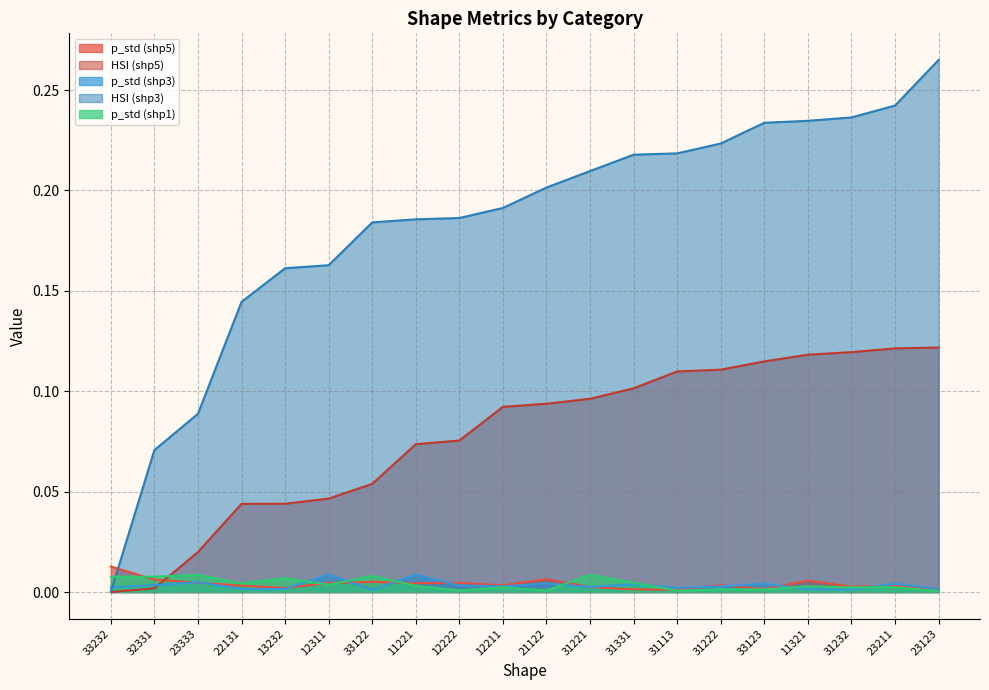

Reading left to right, list all the values displayed in this chart.

p_std (shp5): 0.0	0.0	0.0	0.0	0.0	0.0	0.0	0.0	0.0	0.0	0.0	0.0	0.0	0.0	0.0	0.0	0.0	0.0	0.0	0.0
HSI (shp5): 0.0	0.0	0.0	0.0	0.0	0.0	0.1	0.1	0.1	0.1	0.1	0.1	0.1	0.1	0.1	0.1	0.1	0.1	0.1	0.1
p_std (shp3): 0.0	0.0	0.0	0.0	0.0	0.0	0.0	0.0	0.0	0.0	0.0	0.0	0.0	0.0	0.0	0.0	0.0	0.0	0.0	0.0
HSI (shp3): 0.0	0.1	0.1	0.1	0.2	0.2	0.2	0.2	0.2	0.2	0.2	0.2	0.2	0.2	0.2	0.2	0.2	0.2	0.2	0.3
p_std (shp1): 0.0	0.0	0.0	0.0	0.0	0.0	0.0	0.0	0.0	0.0	0.0	0.0	0.0	0.0	0.0	0.0	0.0	0.0	0.0	0.0